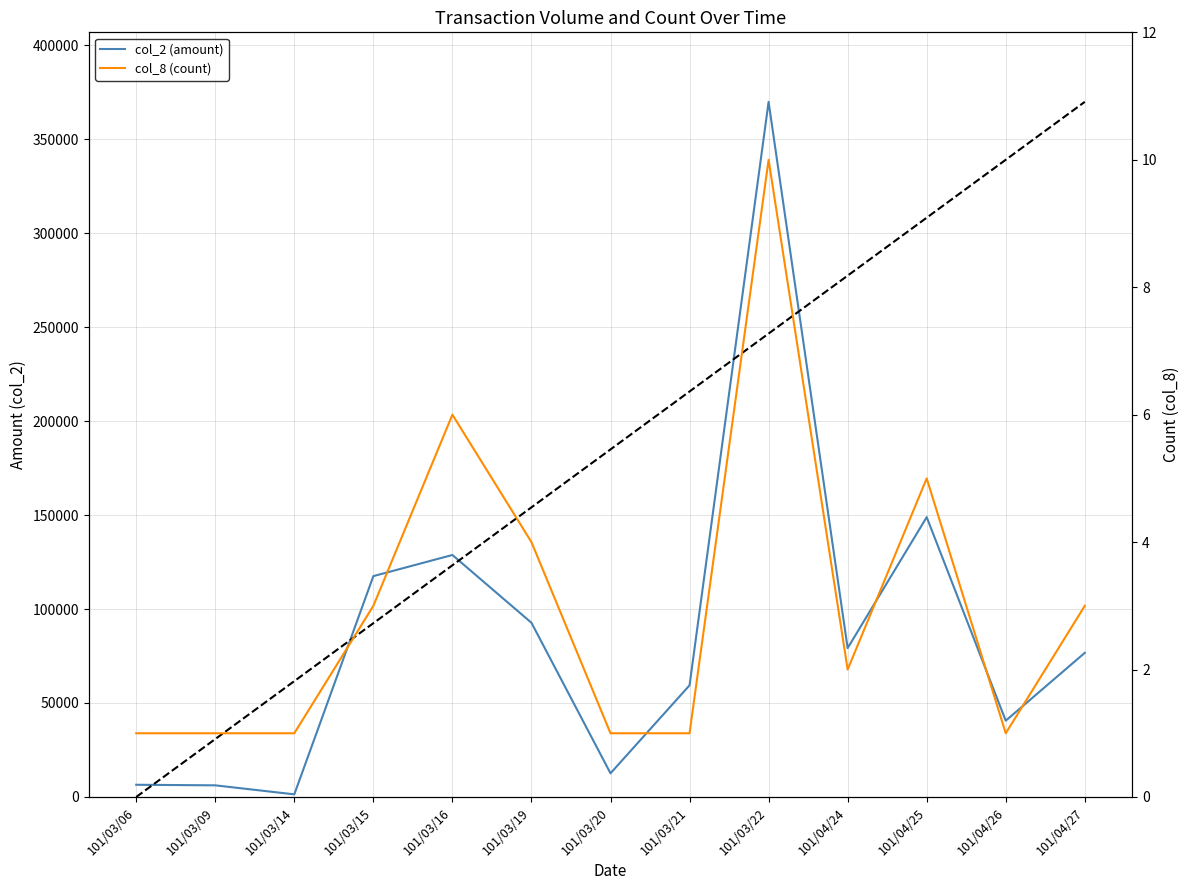

Is it true that col_8 (count) equals 1 at 101/03/09?

True